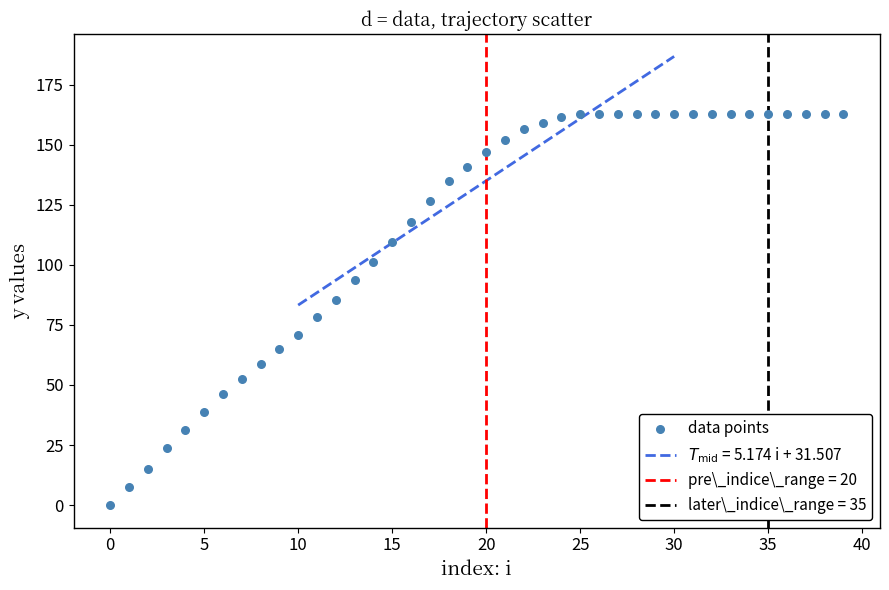

What is the range of Y values (max minus min)?

162.7